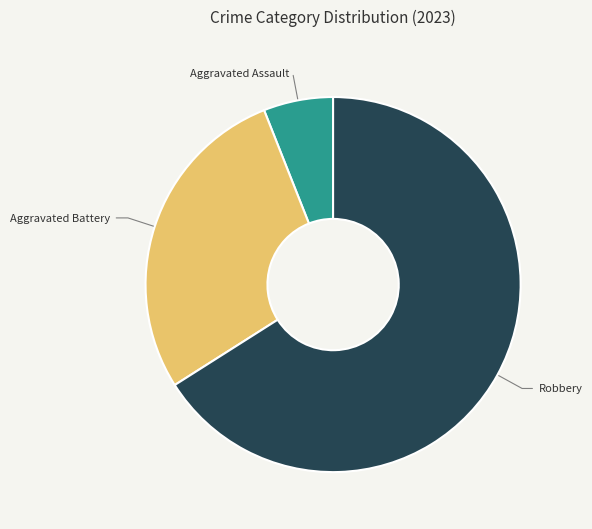

Do Robbery and Aggravated Battery together represent more than half of the pie?

Yes